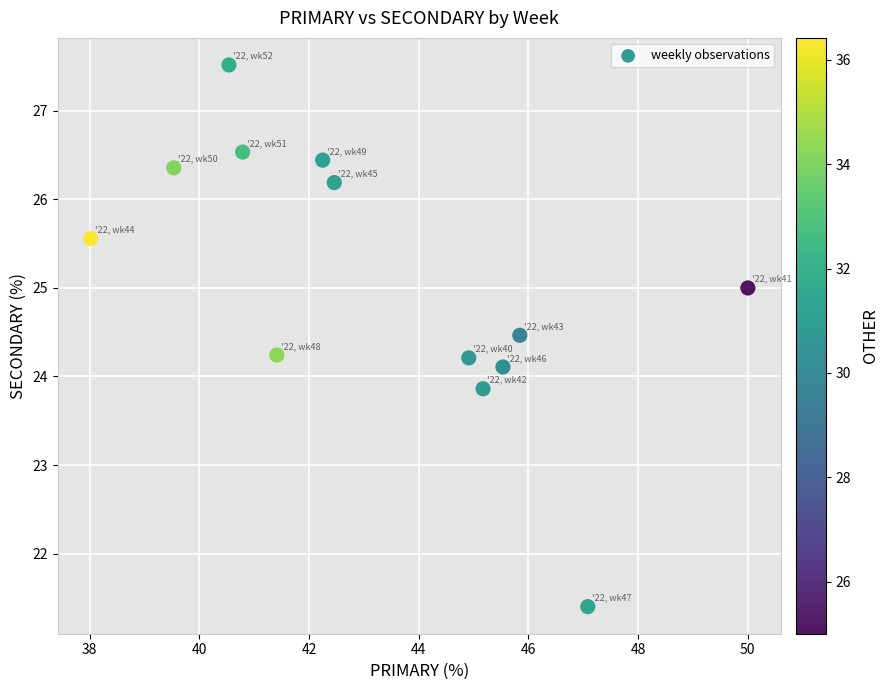

What is the range of Y values (max minus min)?

6.1